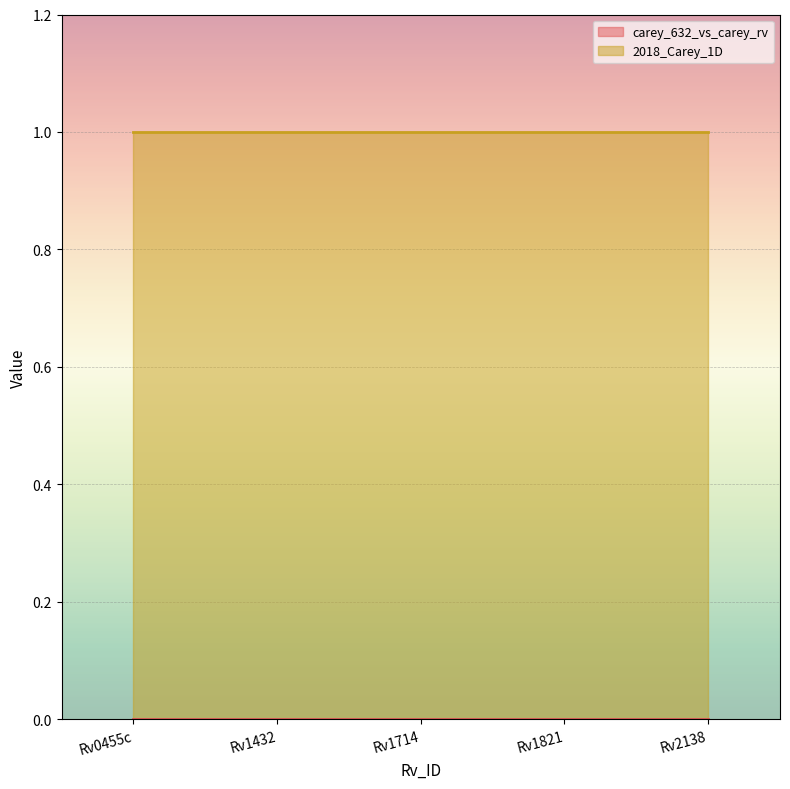

Which category has the highest value in the 2018_Carey_1D series?

Rv0455c